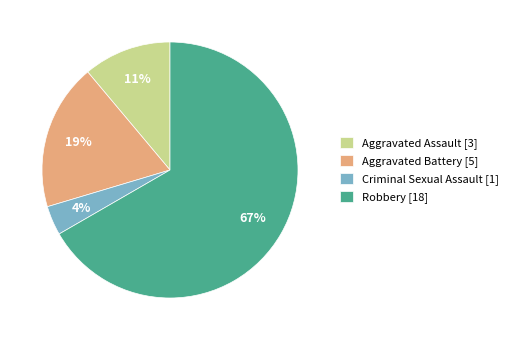

True or false: Robbery accounts for 54% of the total.

False